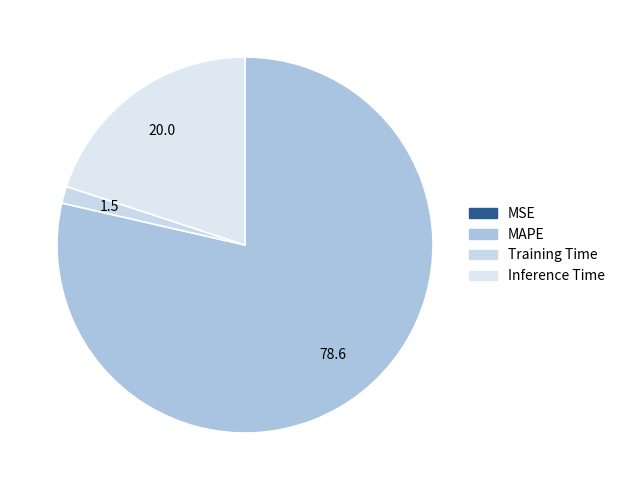

To the nearest percent, what percentage of the pie is Training Time?

1%